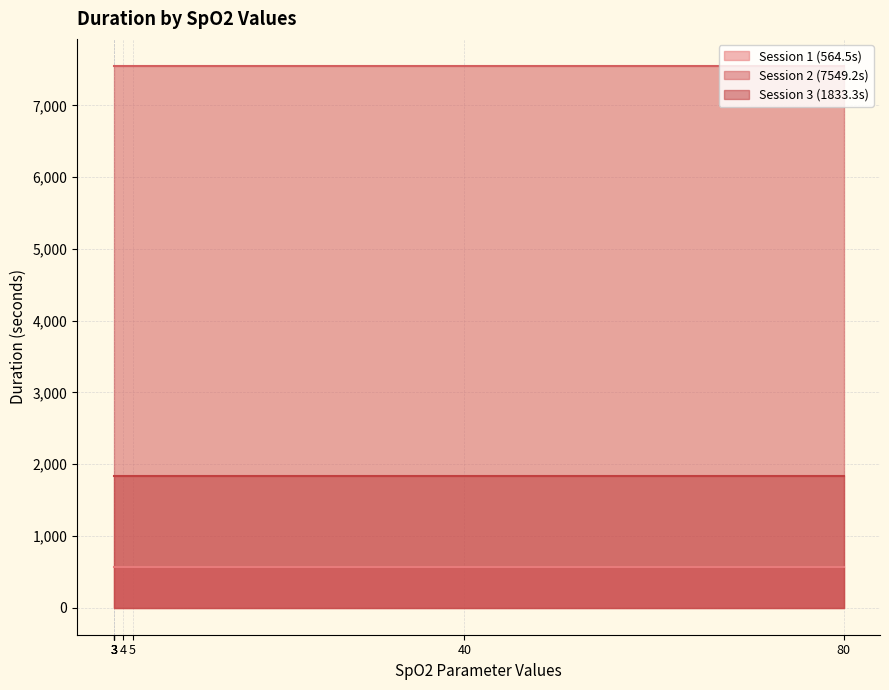

What is the difference between the highest and lowest values at 4?

6984.7